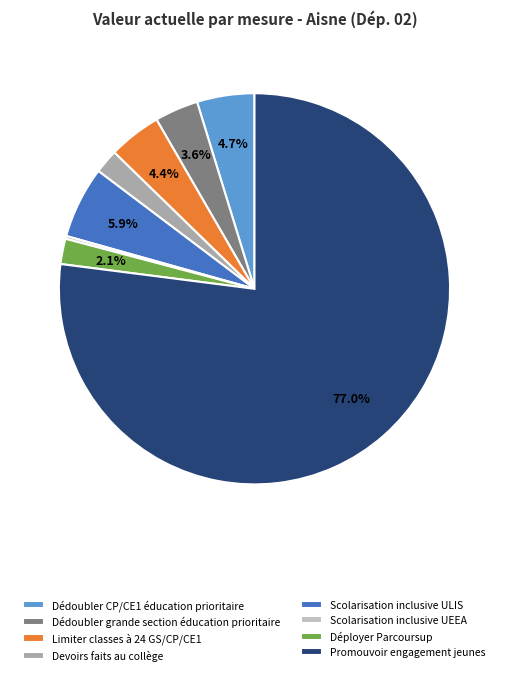

What is the smallest slice in the pie chart?

Scolarisation inclusive UEEA